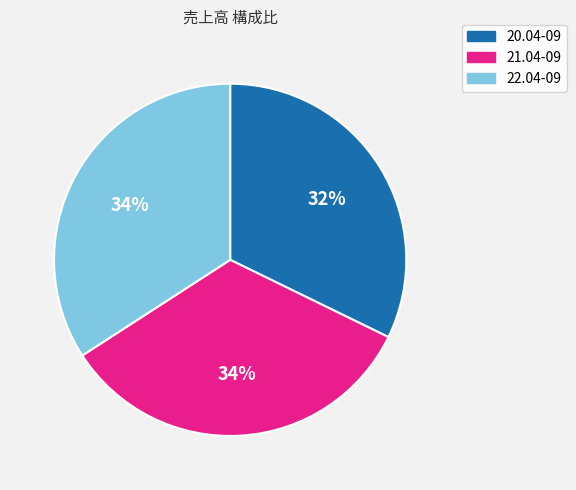

To the nearest percent, what percentage of the pie is 20.04-09?

32%